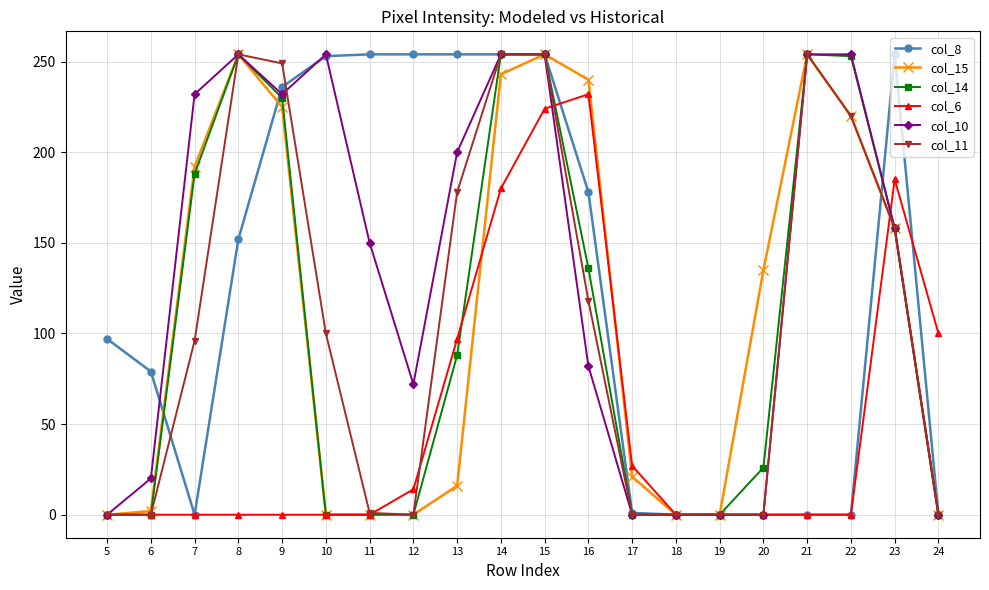

Does the chart display data point markers on the line(s)?

Yes